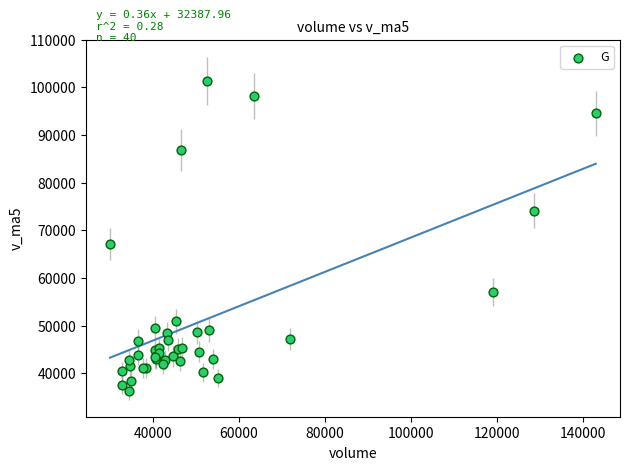

What Y value in the scatter plot is closest to 68814?

67155.2